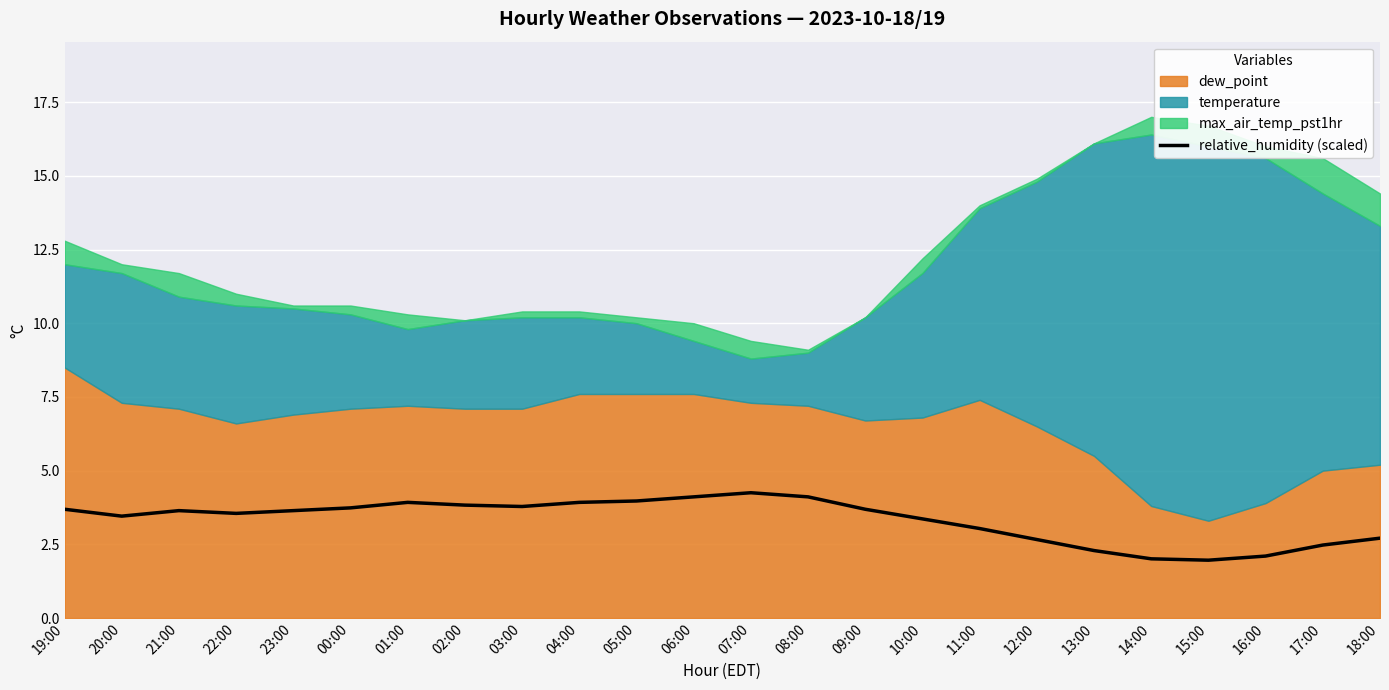

Is it true that relative_humidity (scaled) equals 2.0 at 23:00?

False